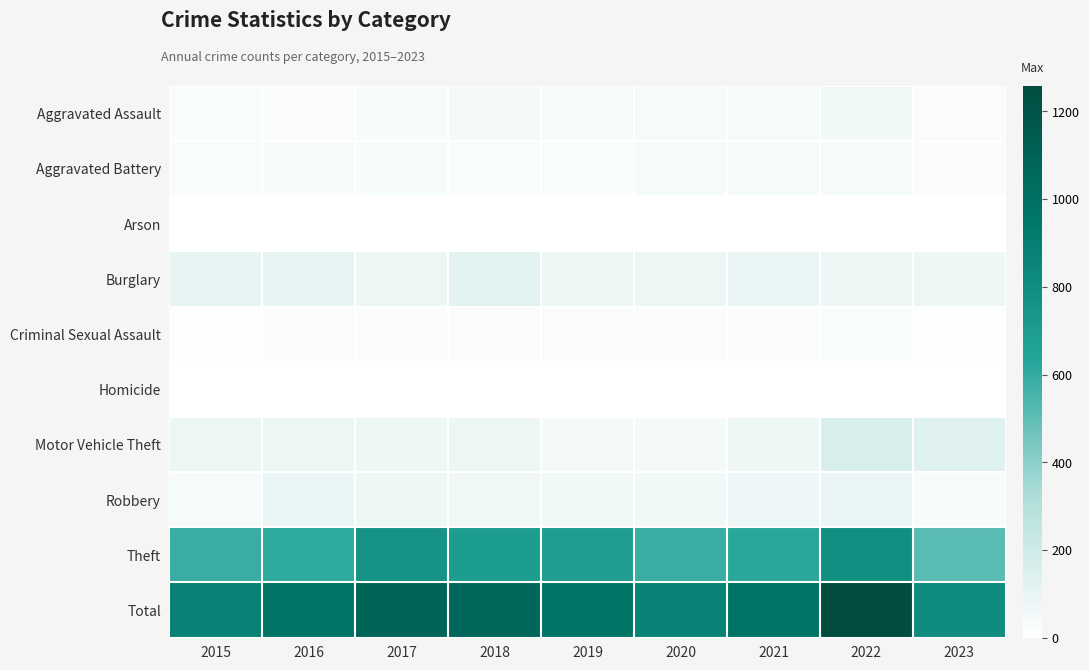

What is the greatest value displayed?

1258